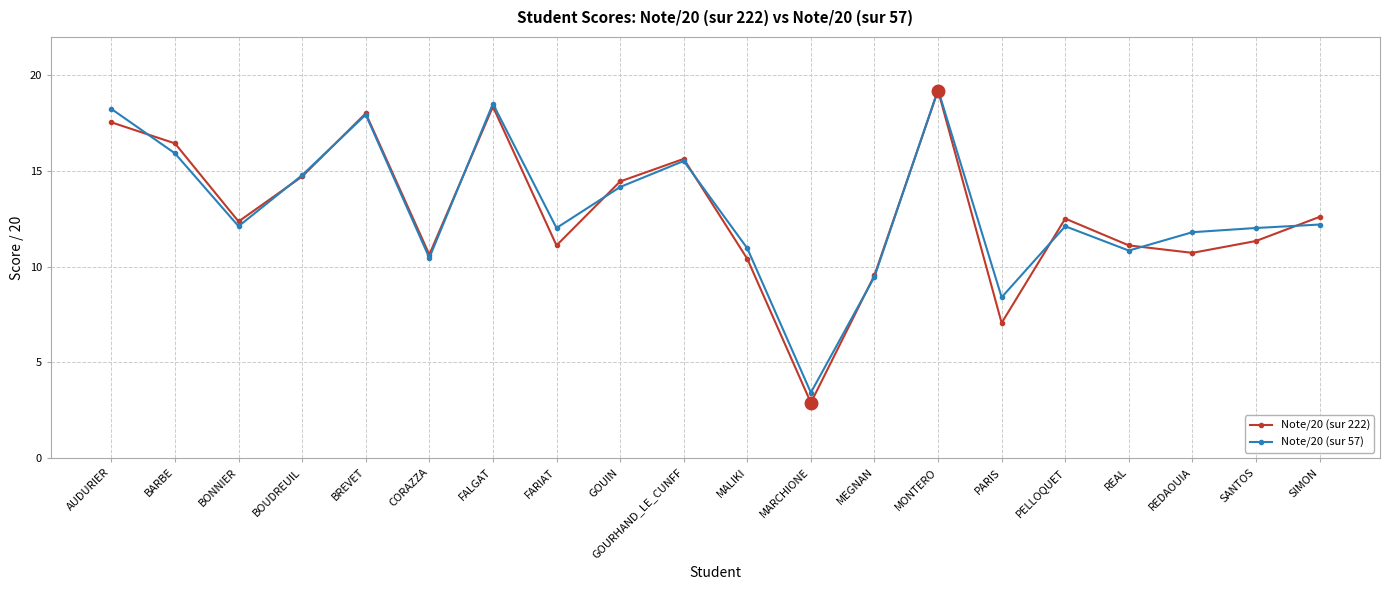

The Note/20 (sur 222) series shows 21.7 at PELLOQUET. True or false?

False